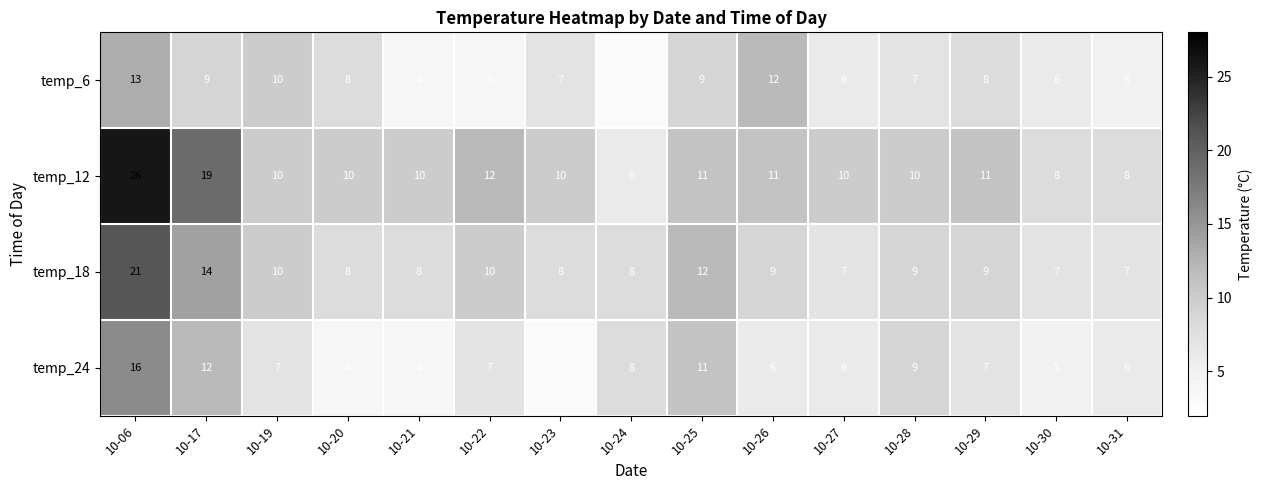

Which label corresponds to the largest value in the chart?

10-06